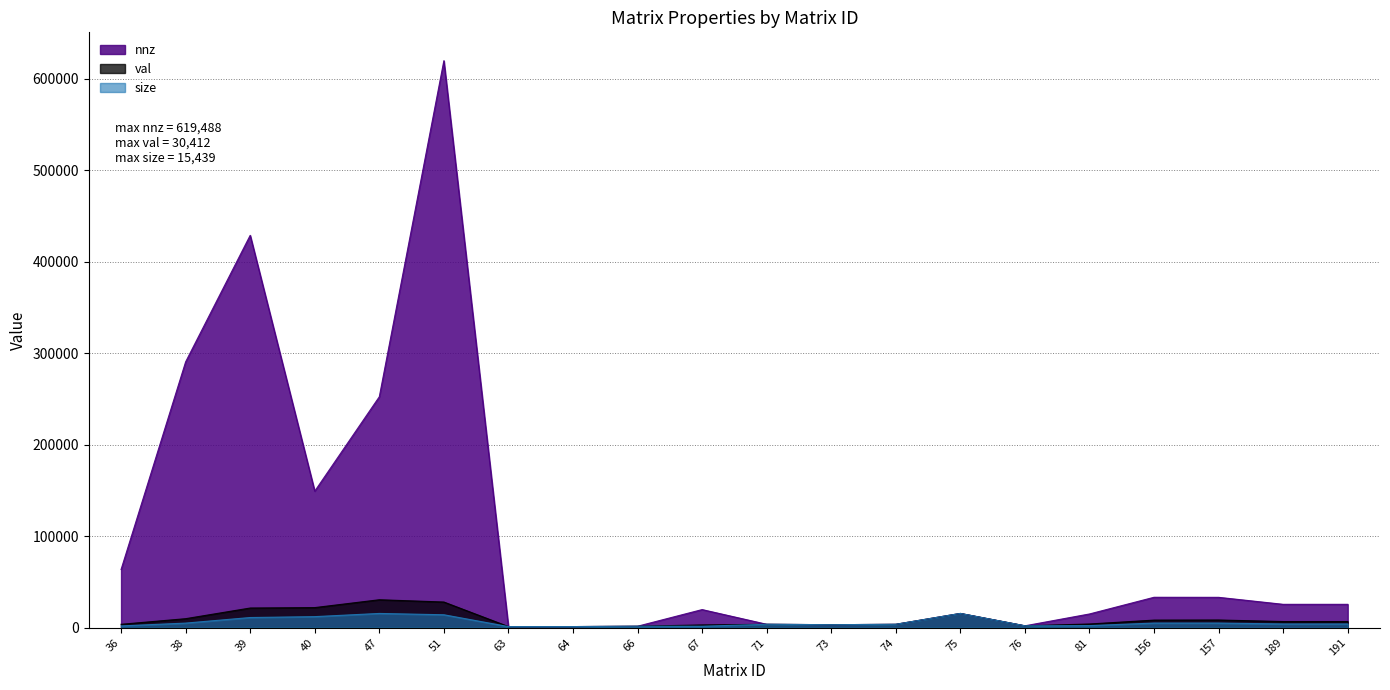

Count the number of data series in this chart.

3